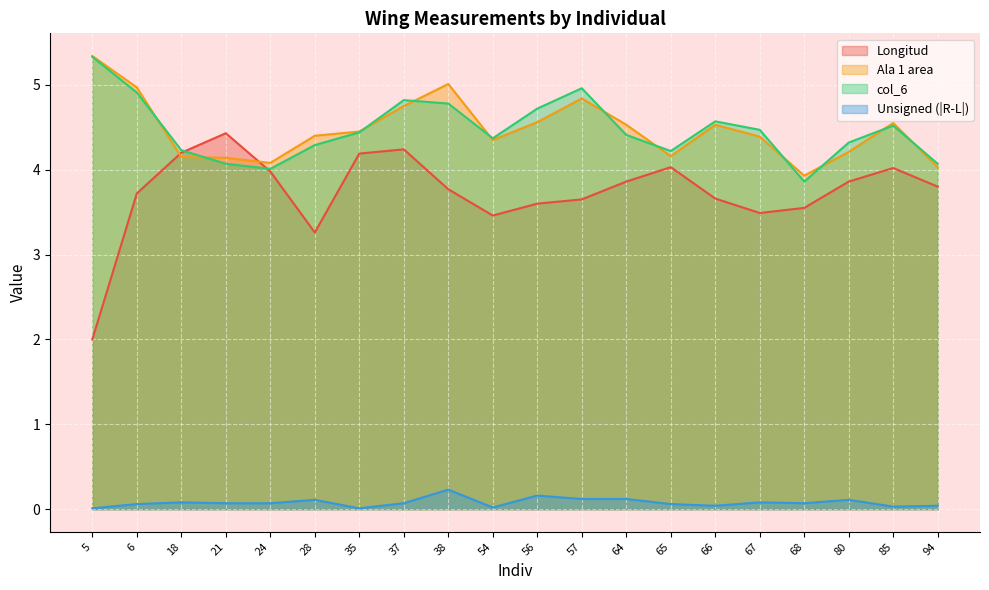

Which series has the widest spread of values?

Longitud